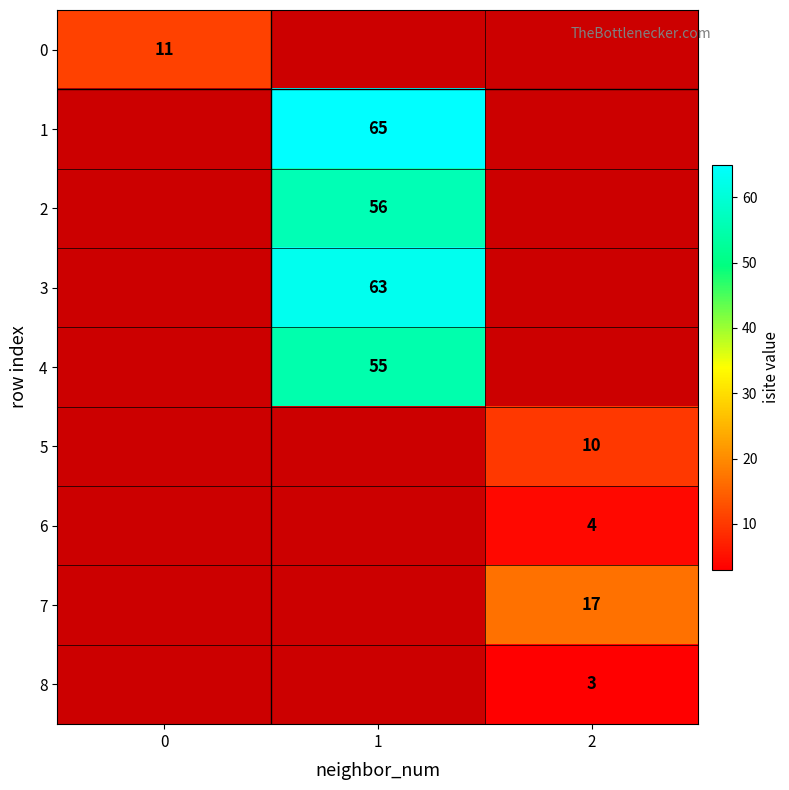

The row_7 series shows 4.2 at 2. True or false?

False